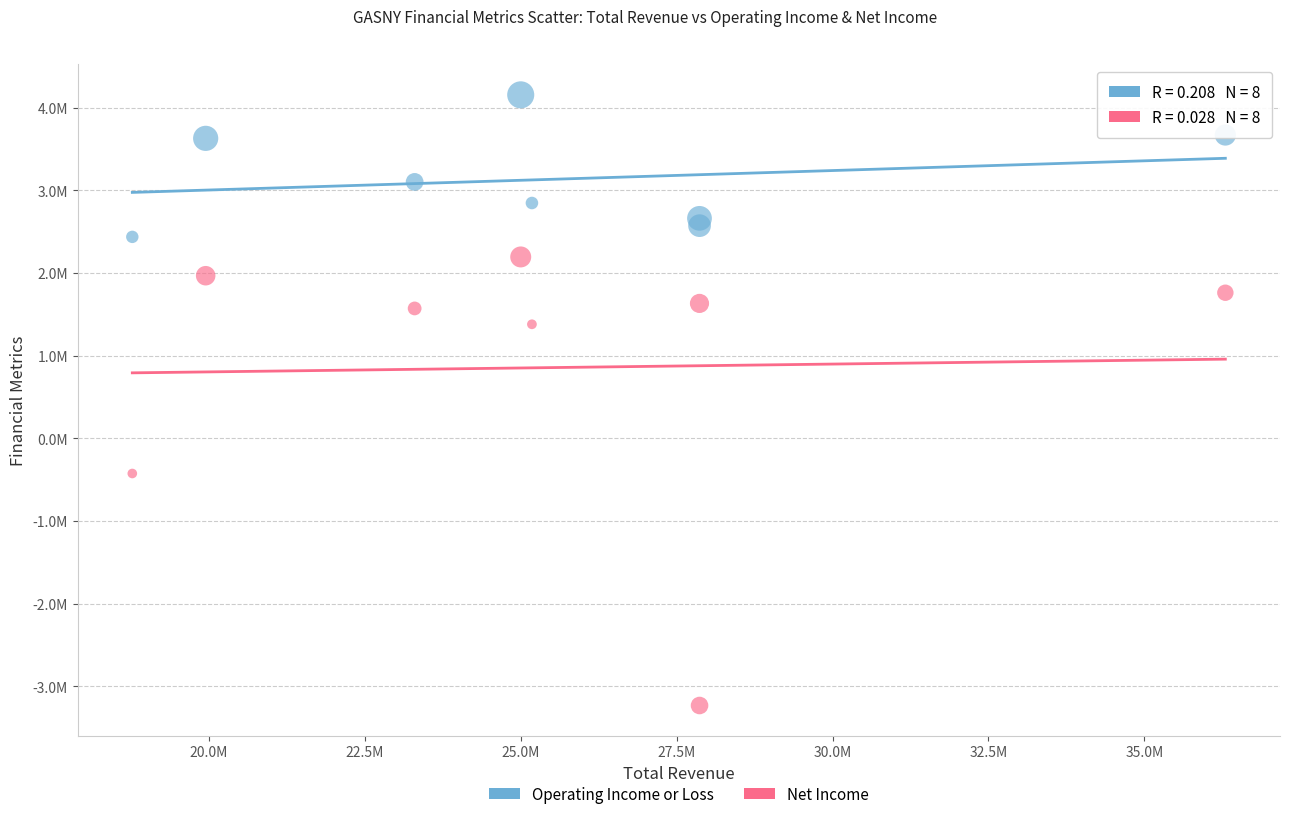

Which series has the widest spread of Y values?

Net Income